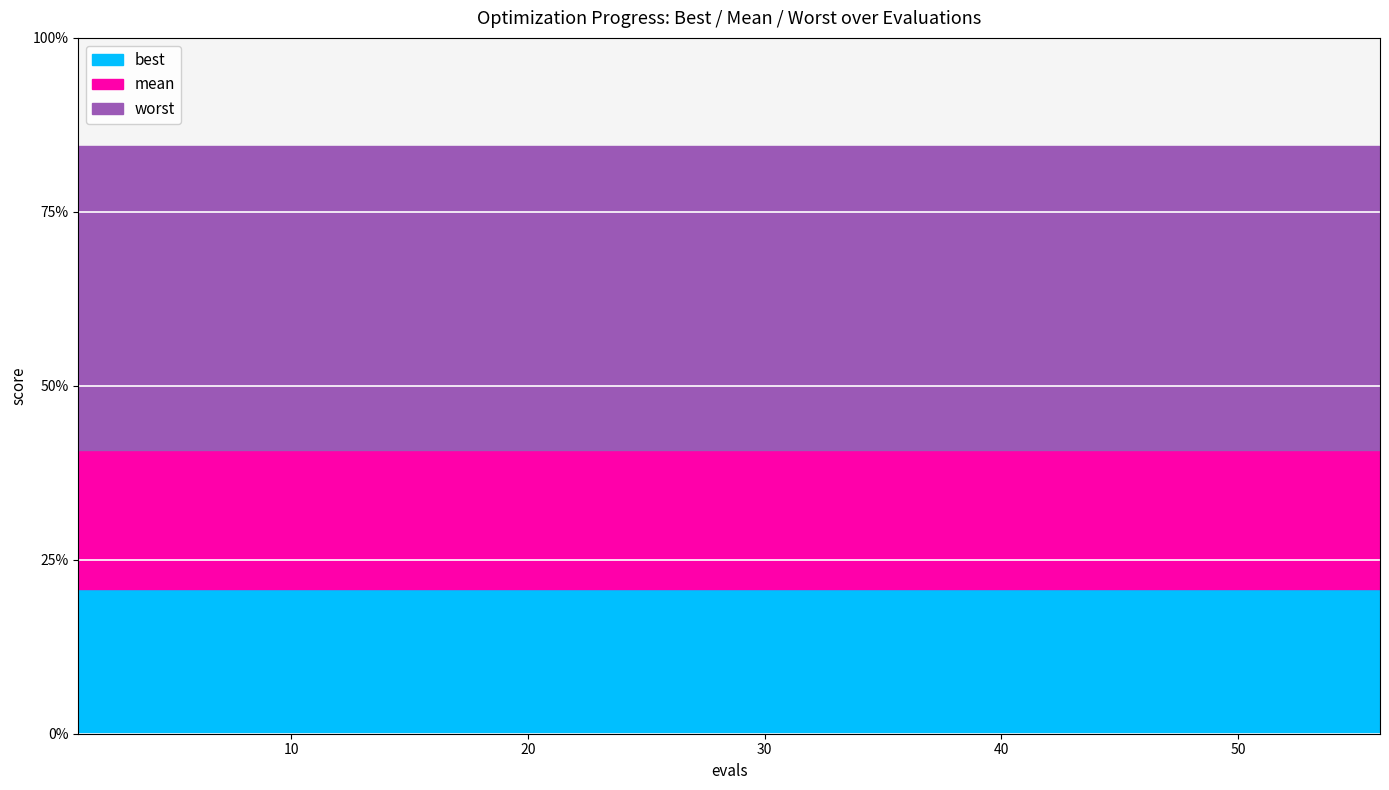

At which category does the chart reach its peak across all series?

1